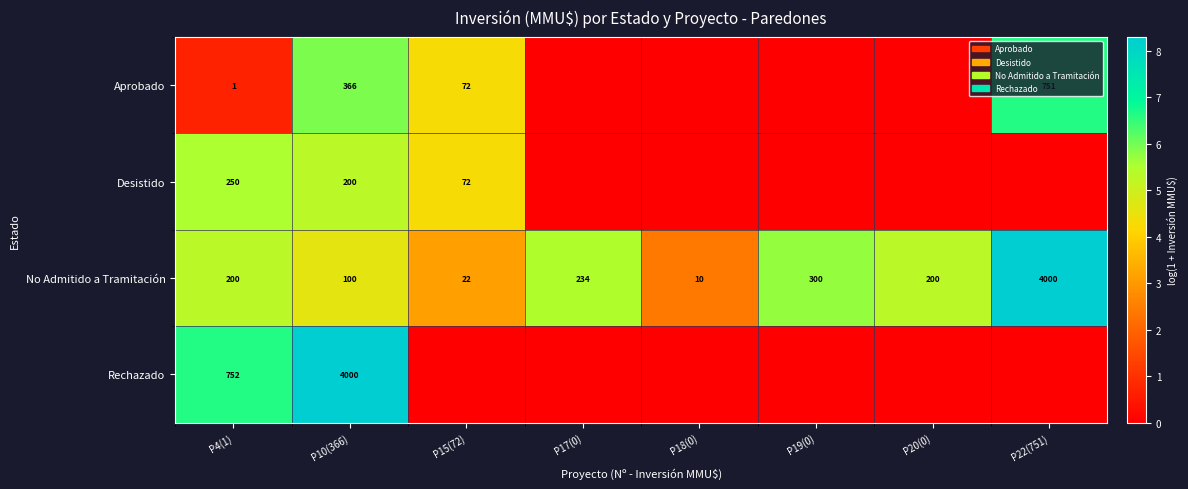

What is the sum of all No Admitido a Tramitación values?

5066